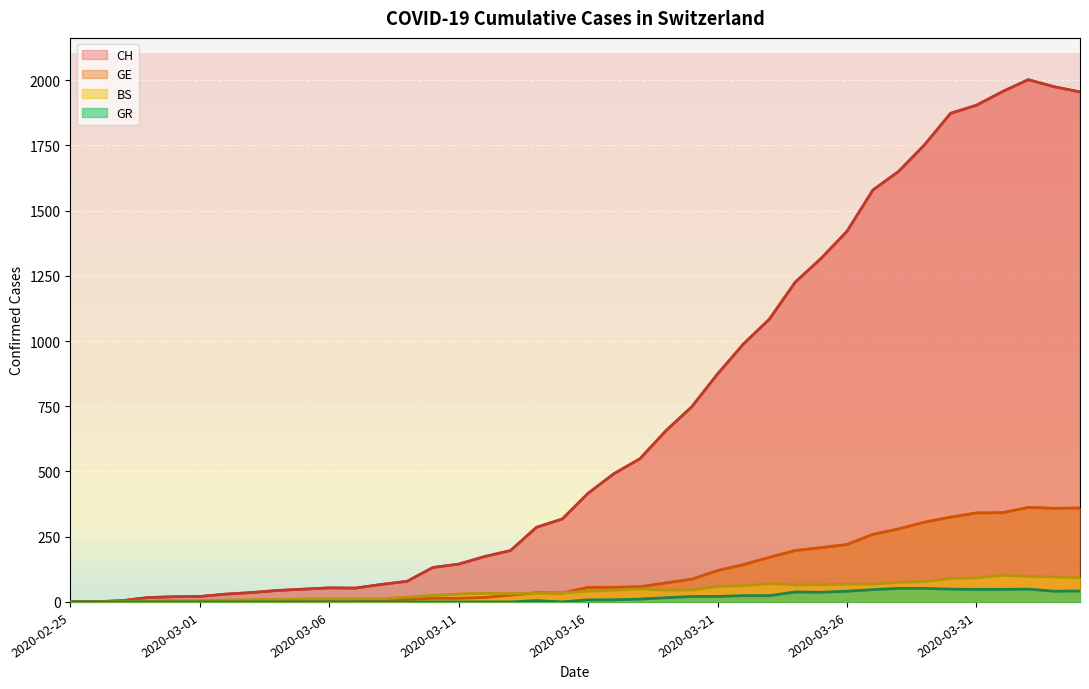

What is the difference between the maximum and second lowest values in the BS series?

102